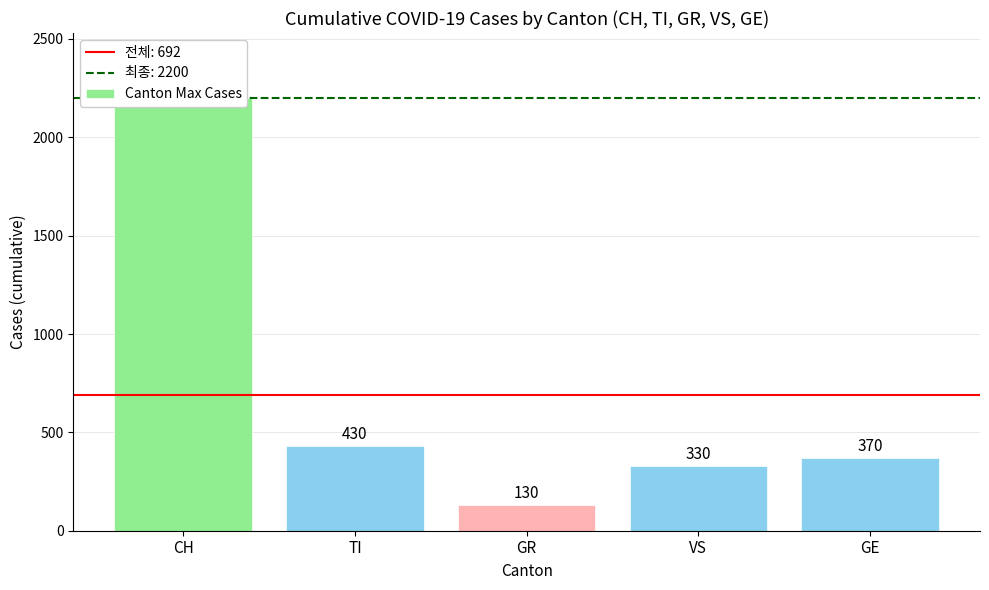

What is the maximum value shown in the chart?

2200